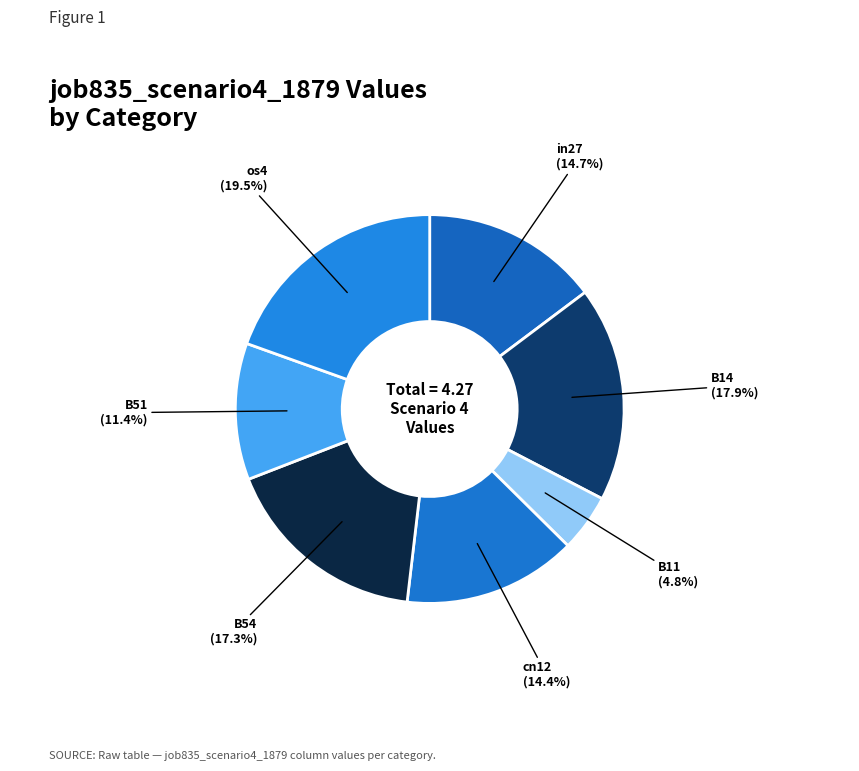

What percentage is NOT represented by cn12?

85.6%